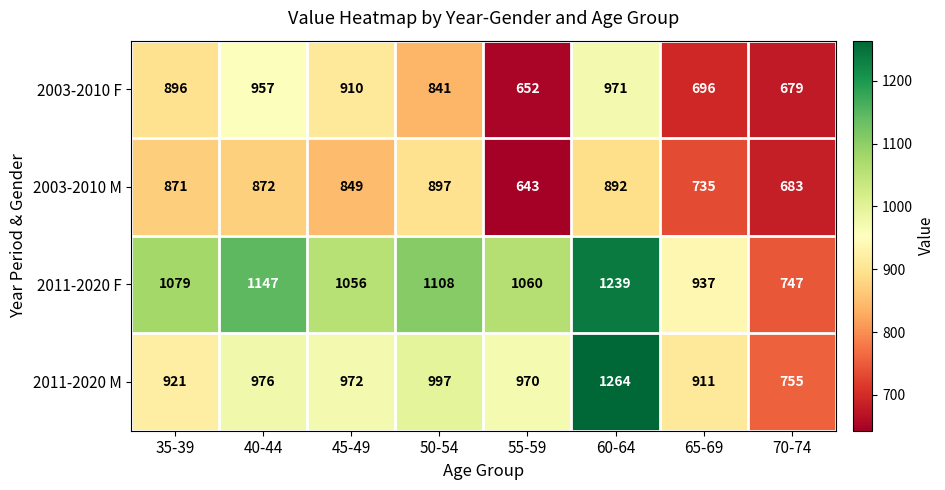

What is the maximum value shown in the chart?

1264